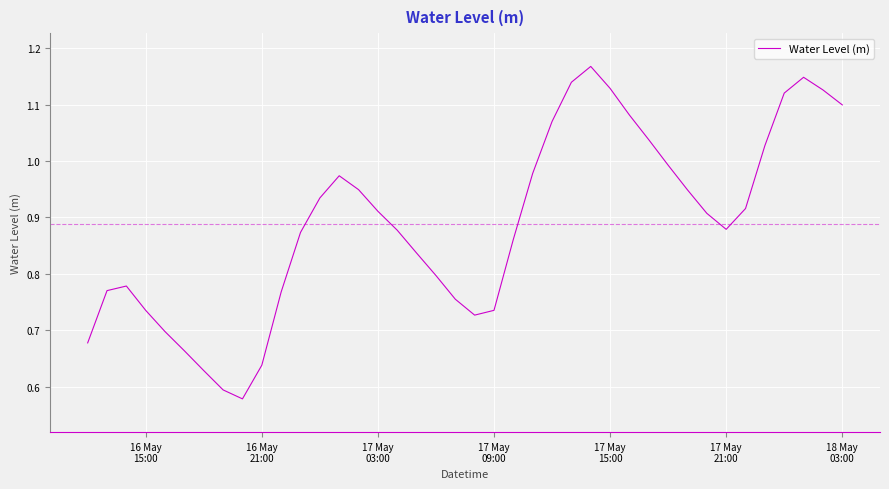

What is the difference between the second highest and second lowest values?

0.6